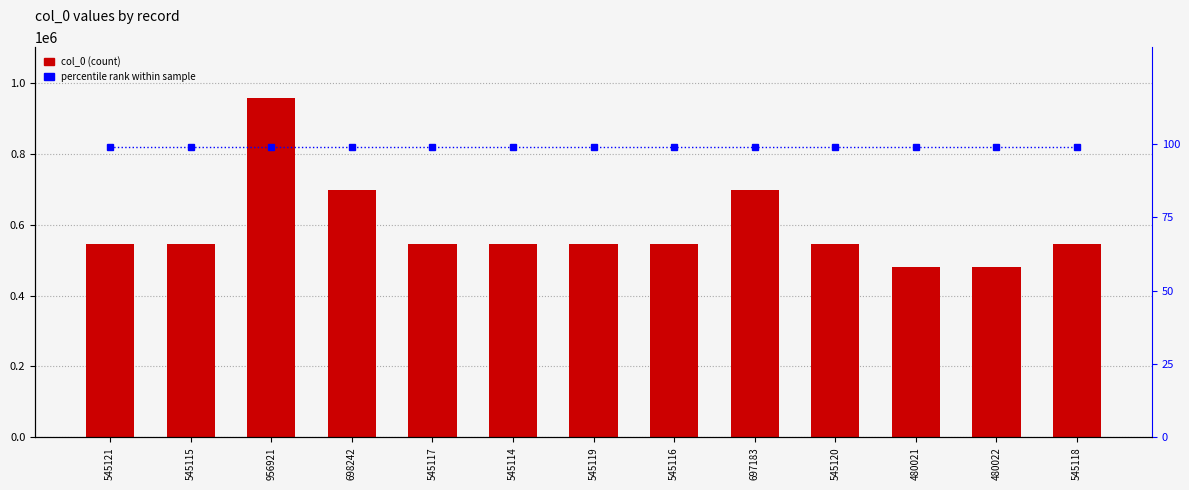

Which series has the largest total across all categories?

col_0